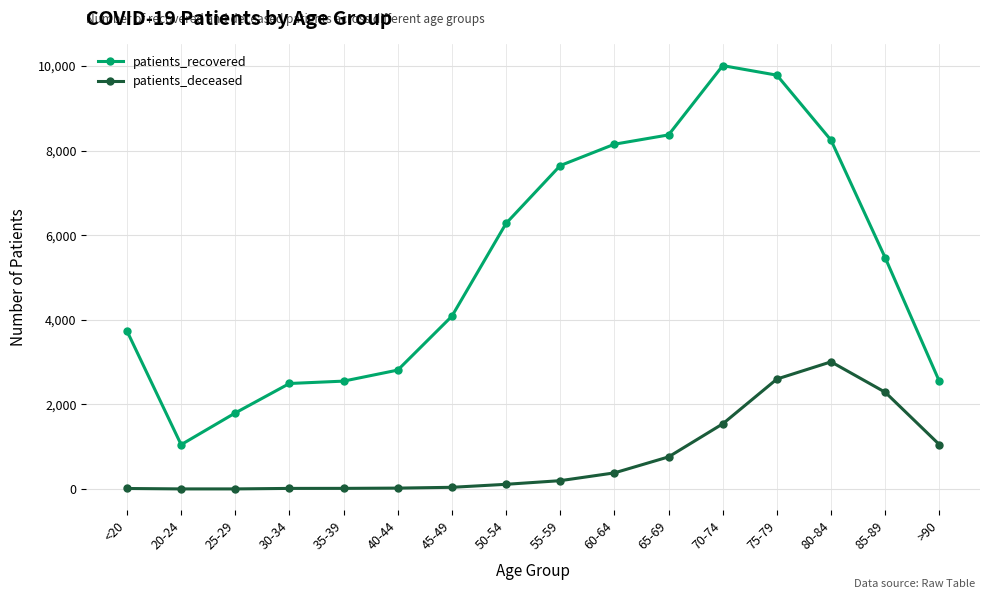

How many distinct data groups are displayed?

2